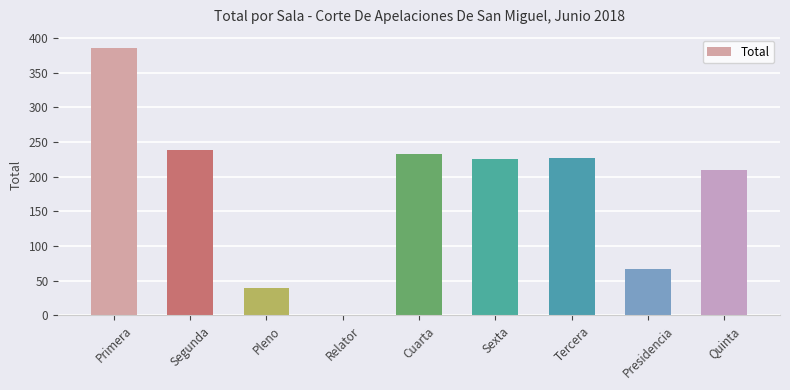

Reading right to left, extract all data points from this chart.

Quinta=209	Presidencia=67	Tercera=227	Sexta=225	Cuarta=233	Relator=1	Pleno=39	Segunda=238	Primera=385